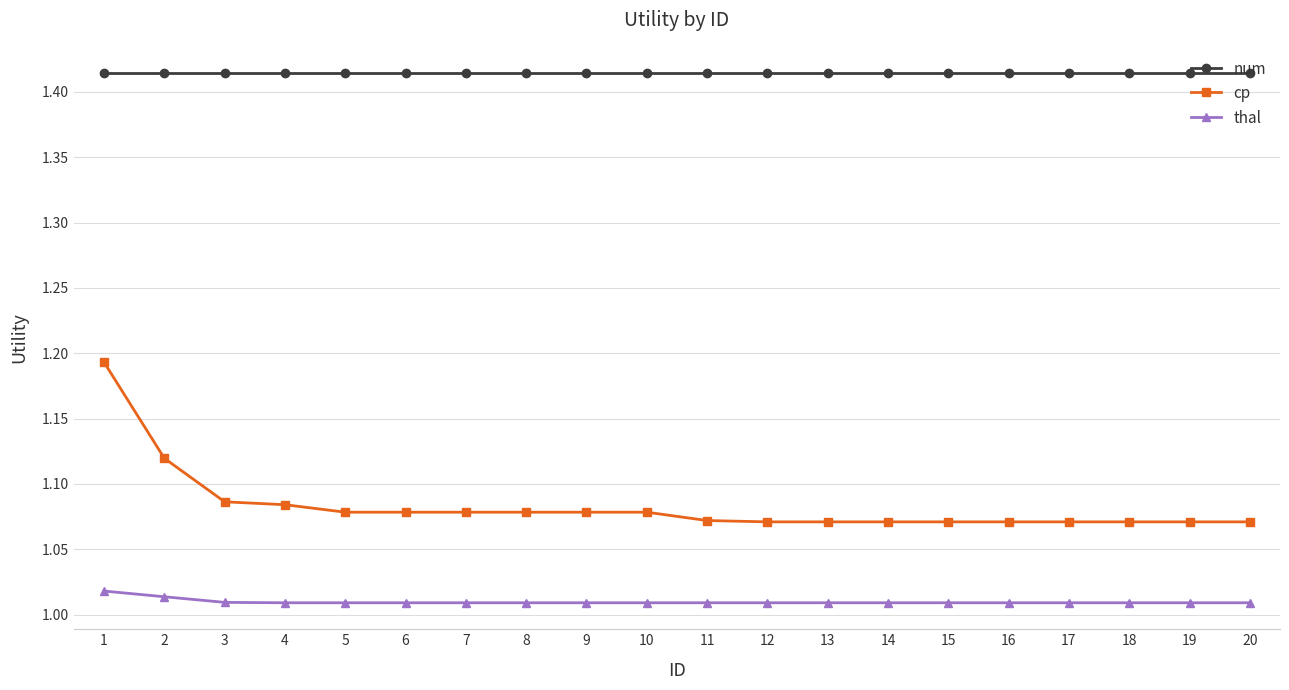

How many lines are shown in the chart?

3